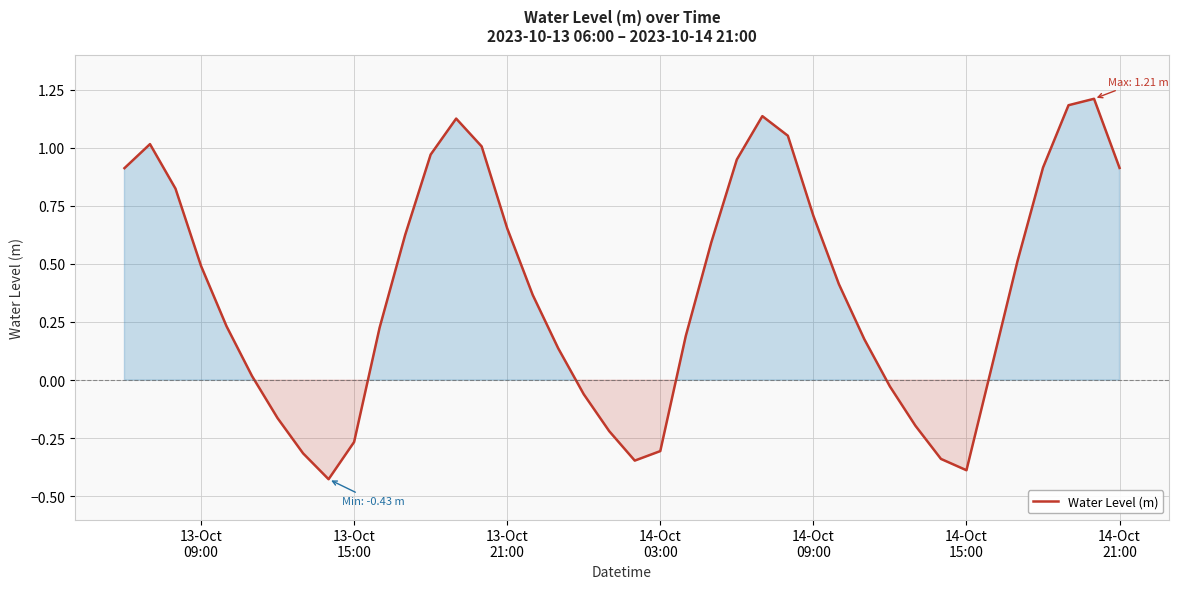

What is the maximum value shown in the chart?

1.2